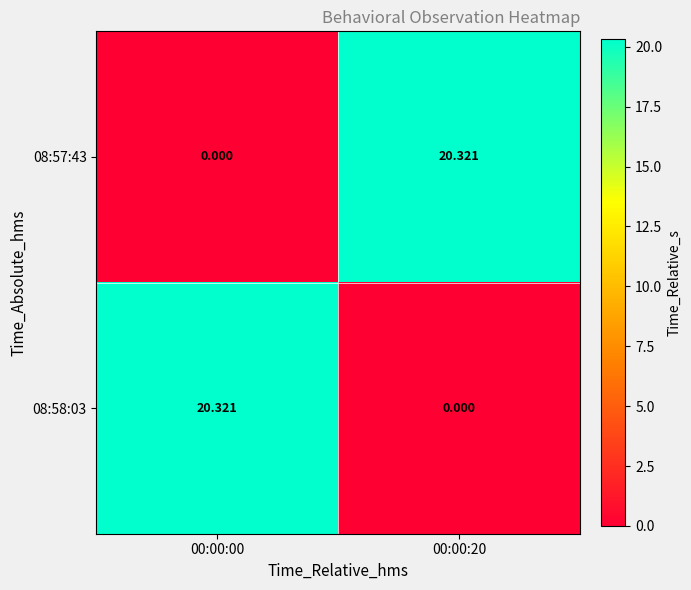

How many categories are shown in the chart?

2